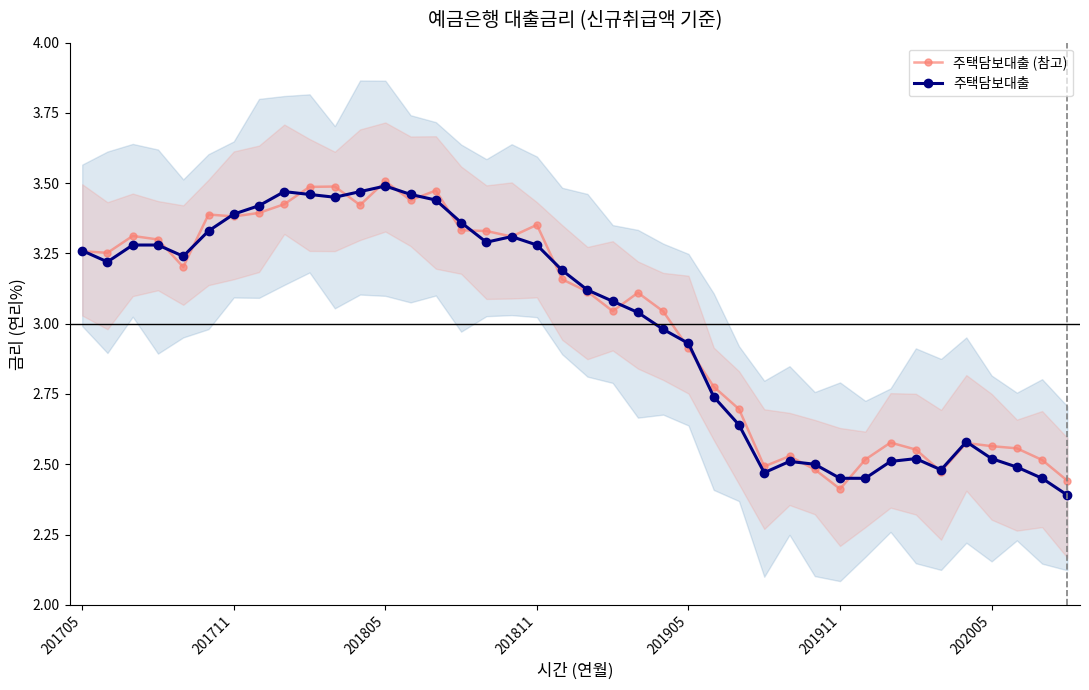

What value does the 주택담보대출 series have at 37?

2.5